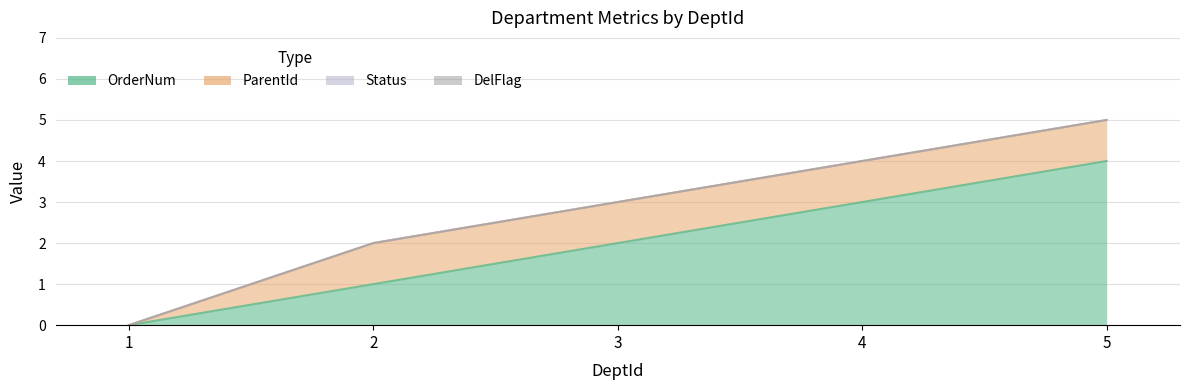

Reading left to right, what are all the values shown in this chart?

OrderNum: 1=0	2=1	3=2	4=3	5=4
ParentId: 1=0	2=1	3=1	4=1	5=1
Status: 1=0	2=0	3=0	4=0	5=0
DelFlag: 1=0	2=0	3=0	4=0	5=0